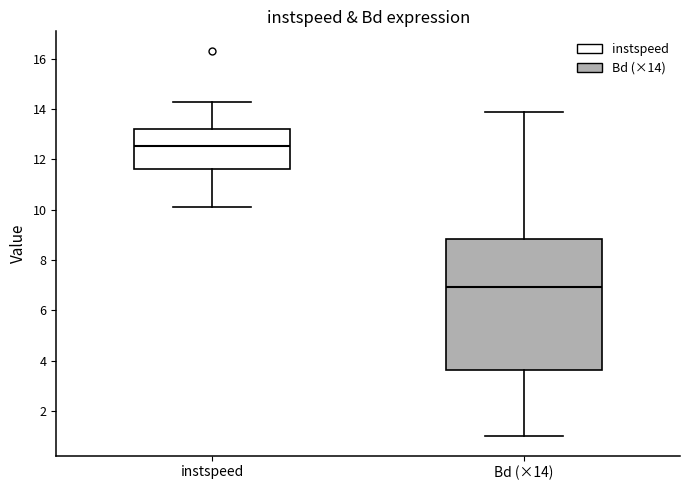

Reading left to right, read every box against the y-axis: the position of its median line, the range the box covers, and the ends of its whiskers. The values are not printed on the chart, so give them approximately, as read against the axis.

instspeed: median 12.6, box 11.6 to 13.2, whiskers 10.2 to 14.2
Bd (×14): median 7.0, box 3.6 to 8.8, whiskers 1.0 to 13.8